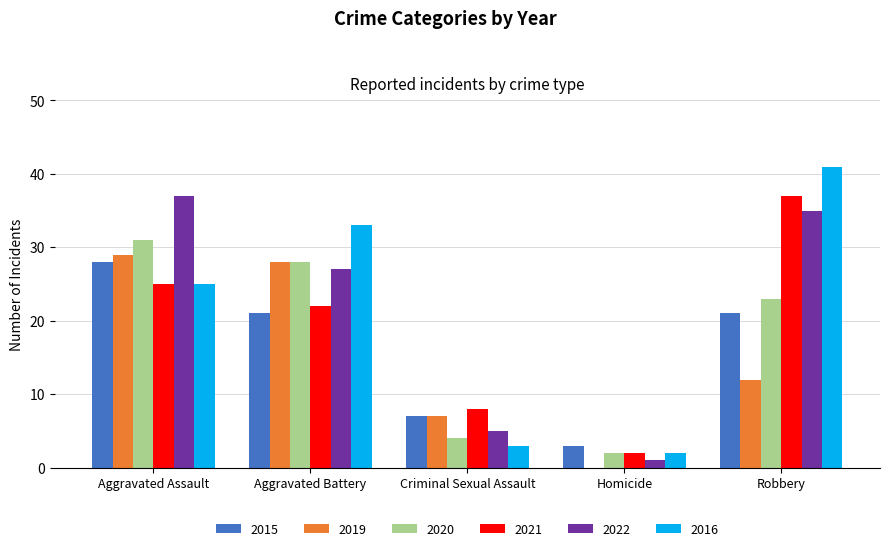

The 2015 series shows 21 at Aggravated Battery. True or false?

True